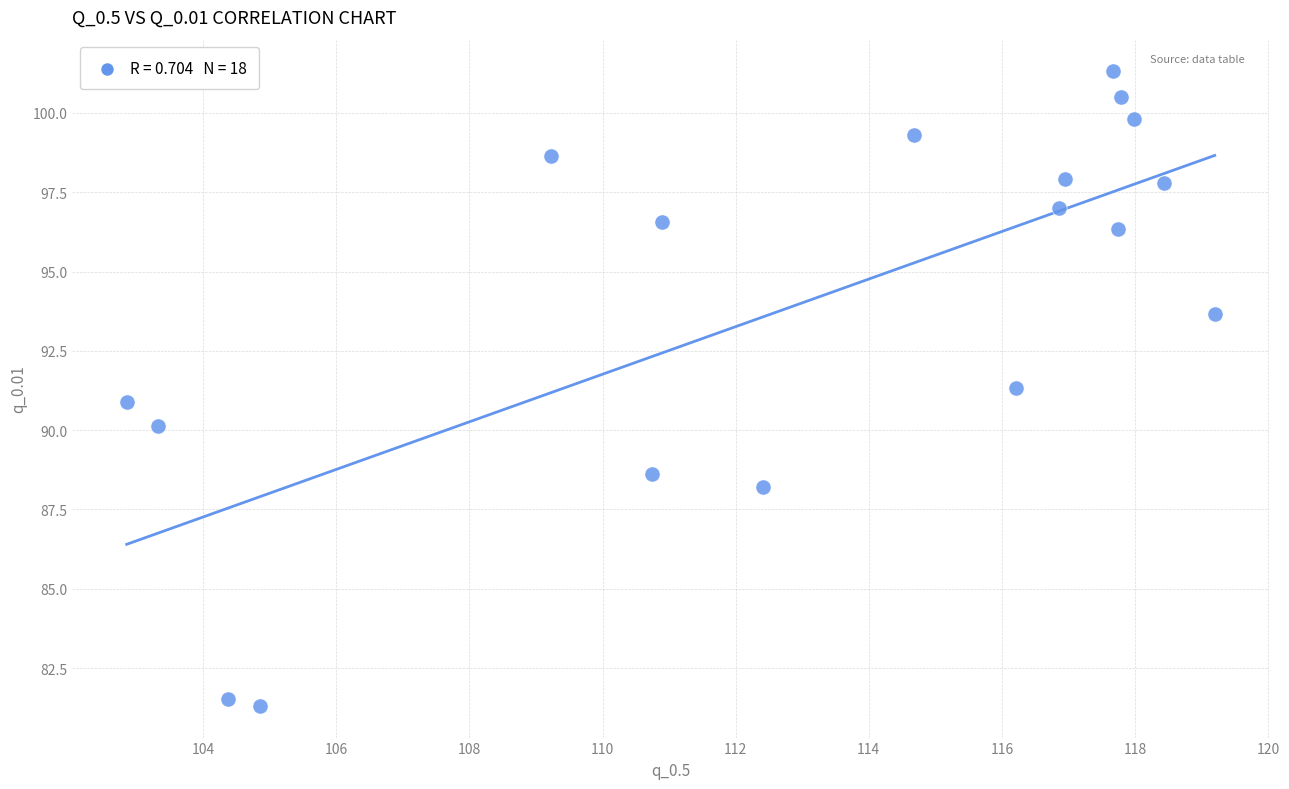

What is the range of Y values (max minus min)?

20.0